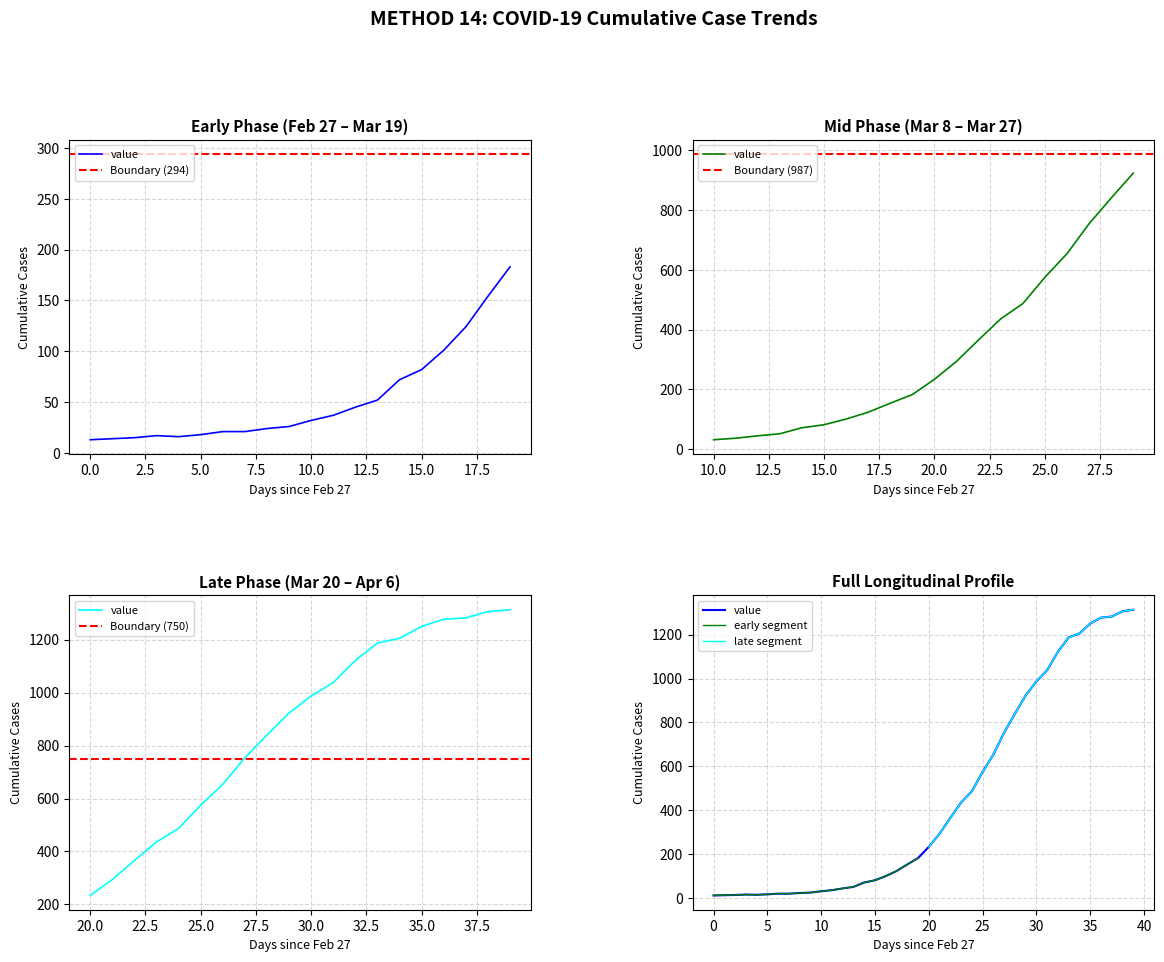

True or false: there are more than 1 points higher than both neighbors.

False